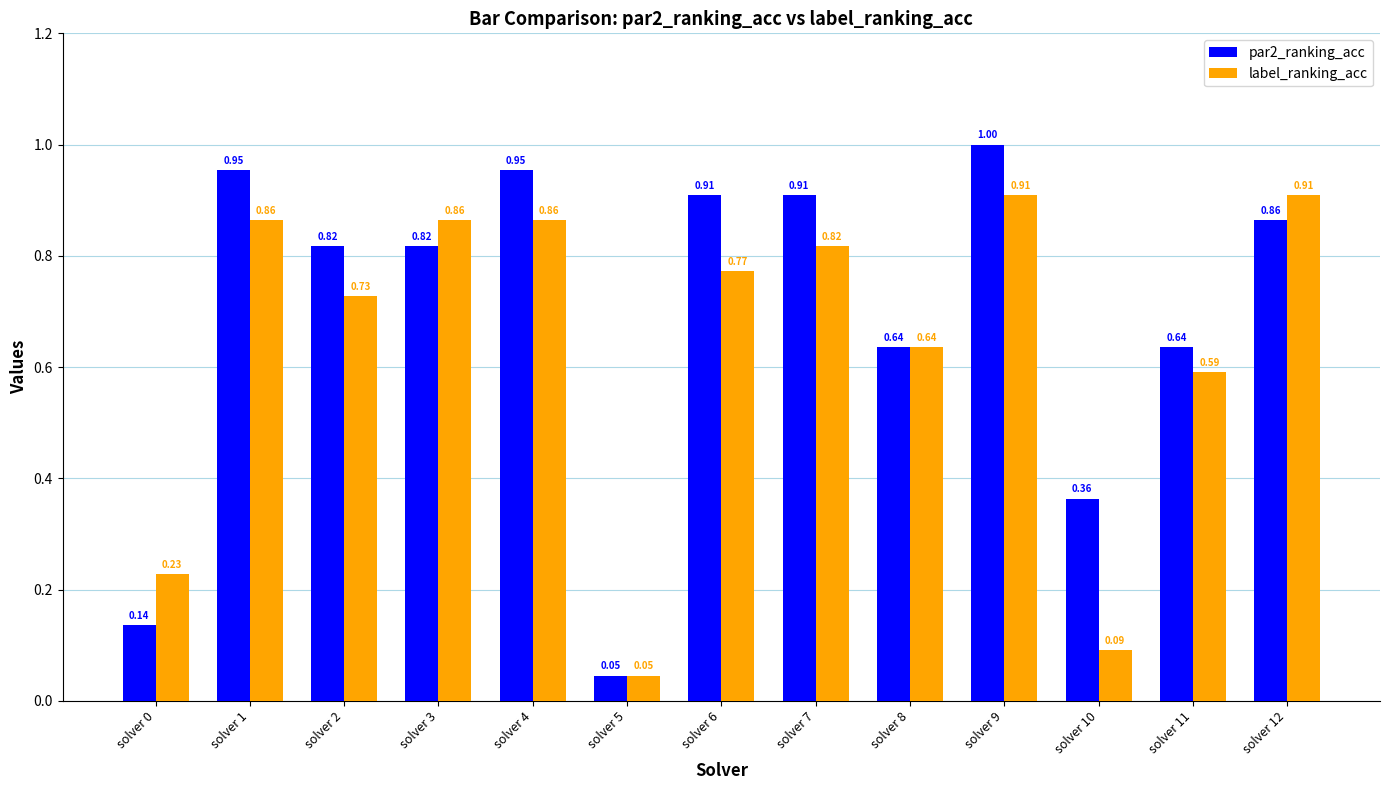

Which series changed the most between solver 8 and solver 10?

label_ranking_acc